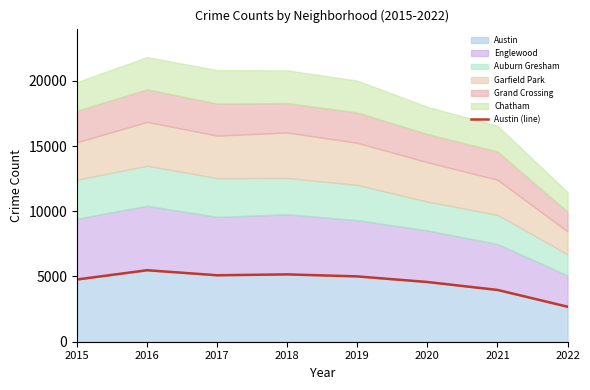

What is the greatest value displayed?

5481